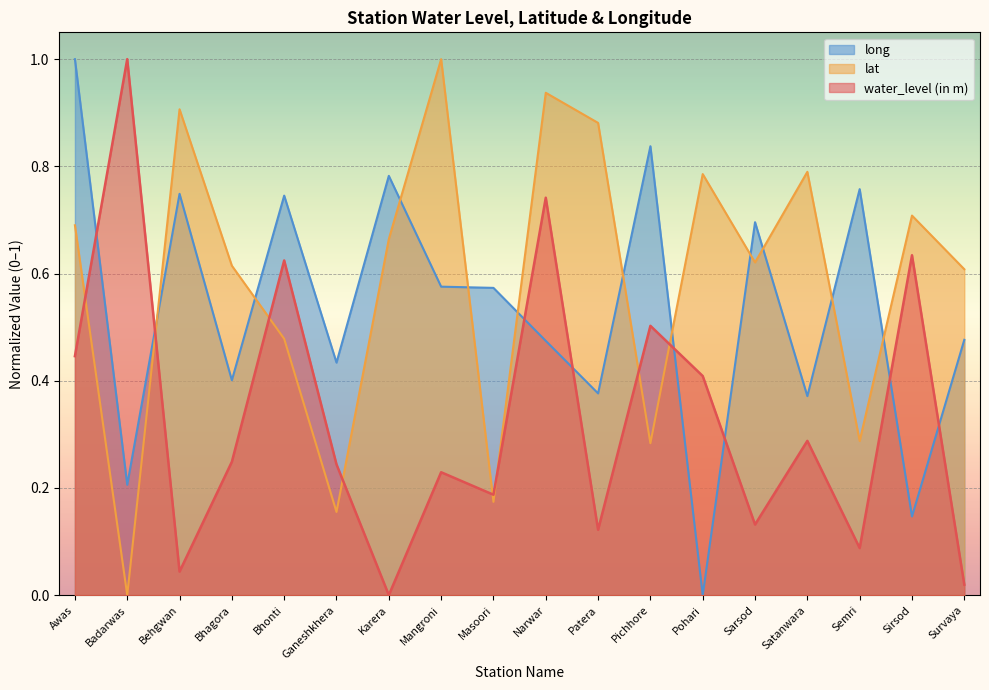

Reading left to right, transcribe all the data shown in this chart.

water_level (in m): Awas=0.4	Badarwas=1.0	Behgwan=0.0	Bhagora=0.2	Bhonti=0.6	Ganeshkhera=0.2	Karera=0.0	Mangroni=0.2	Masoori=0.2	Narwar=0.7	Patera=0.1	Pichhore=0.5	Pohari=0.4	Sarsod=0.1	Satanwara=0.3	Semri=0.1	Sirsod=0.6	Survaya=0.0
lat: Awas=0.7	Badarwas=0.0	Behgwan=0.9	Bhagora=0.6	Bhonti=0.5	Ganeshkhera=0.2	Karera=0.7	Mangroni=1.0	Masoori=0.2	Narwar=0.9	Patera=0.9	Pichhore=0.3	Pohari=0.8	Sarsod=0.6	Satanwara=0.8	Semri=0.3	Sirsod=0.7	Survaya=0.6
long: Awas=1.0	Badarwas=0.2	Behgwan=0.7	Bhagora=0.4	Bhonti=0.7	Ganeshkhera=0.4	Karera=0.8	Mangroni=0.6	Masoori=0.6	Narwar=0.5	Patera=0.4	Pichhore=0.8	Pohari=0.0	Sarsod=0.7	Satanwara=0.4	Semri=0.8	Sirsod=0.1	Survaya=0.5